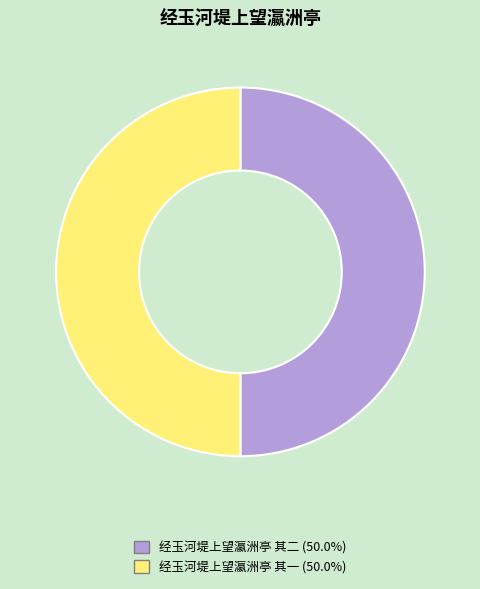

What is the ratio of the value at 经玉河堤上望瀛洲亭 其一 to the value at 经玉河堤上望瀛洲亭 其二?

1.0